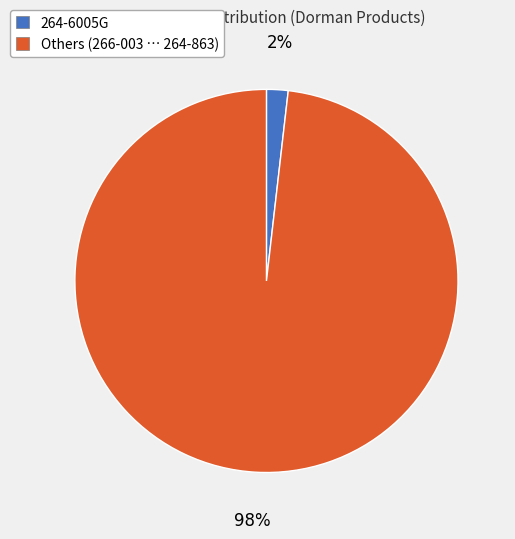

To the nearest percent, what percentage of the pie is Others (266-003 … 264-863)?

98%